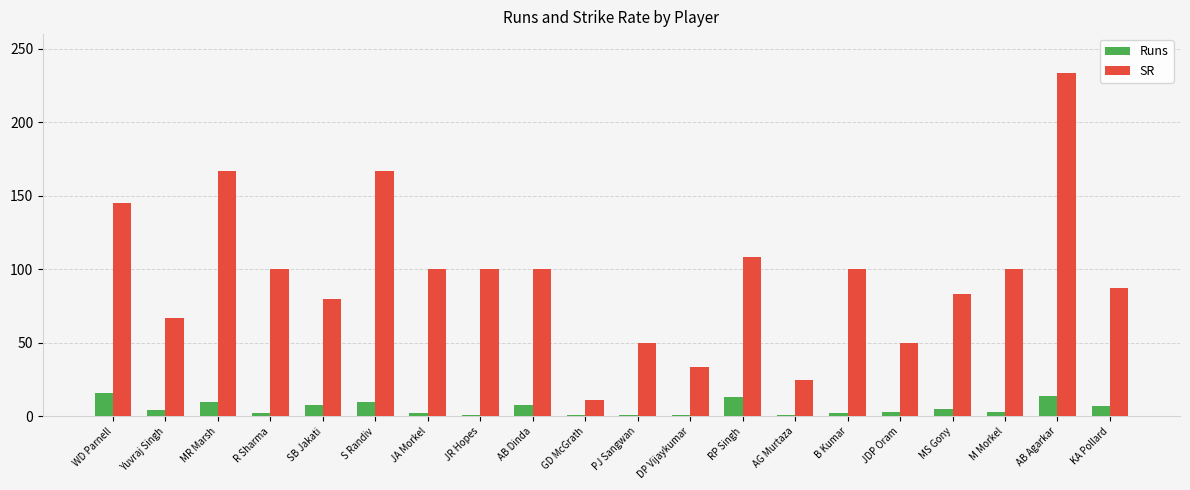

The value of Runs at WD Parnell is 27.6. True or false?

False